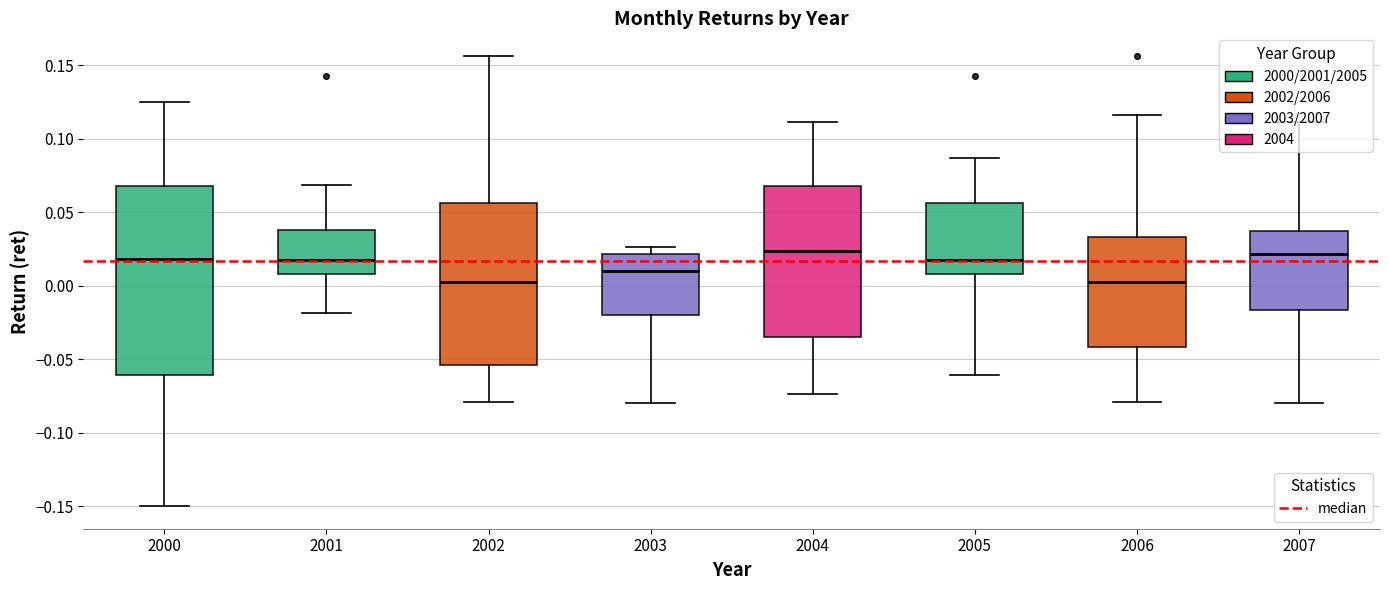

Where does the median line of the box at x = 2003 sit on the y-axis? The values are not printed on the chart, so give them approximately, as read against the axis.

0.010